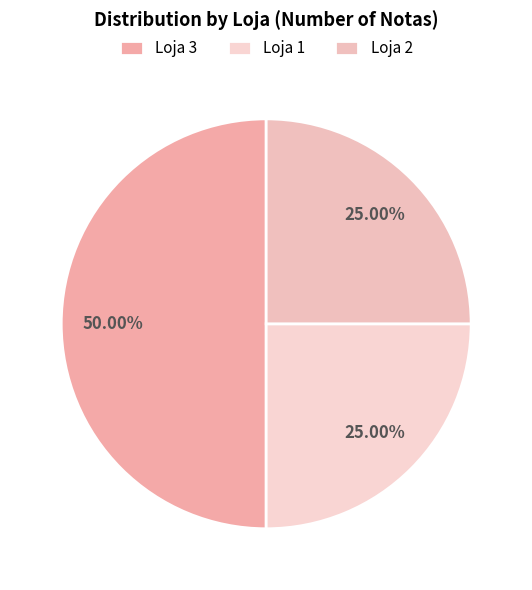

How many segments does this pie chart have?

3